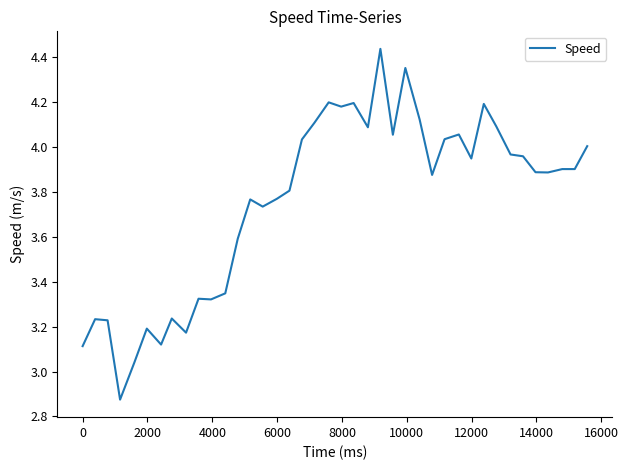

What is the difference between the maximum and minimum values?

1.6